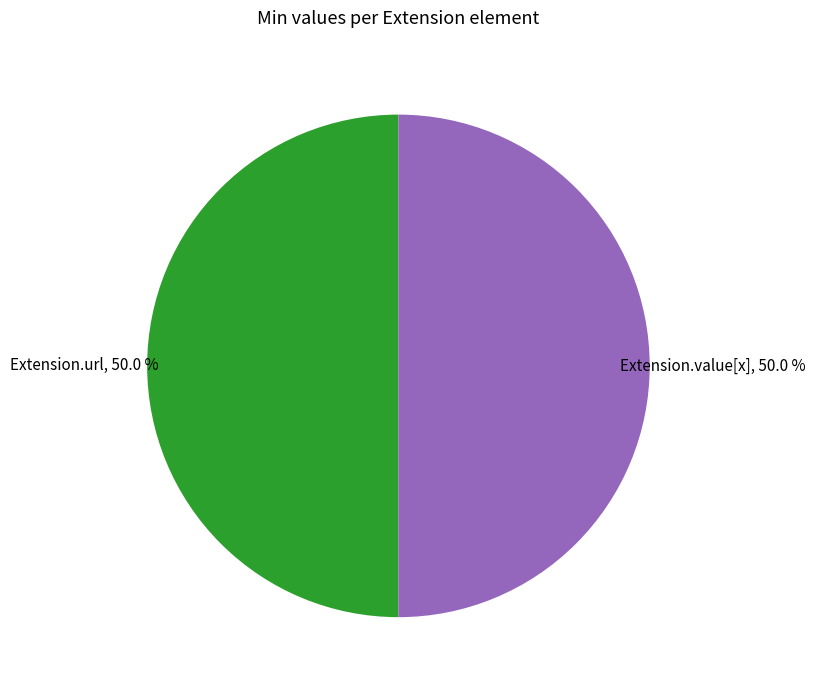

To the nearest percent, what portion does Extension.url represent?

50%